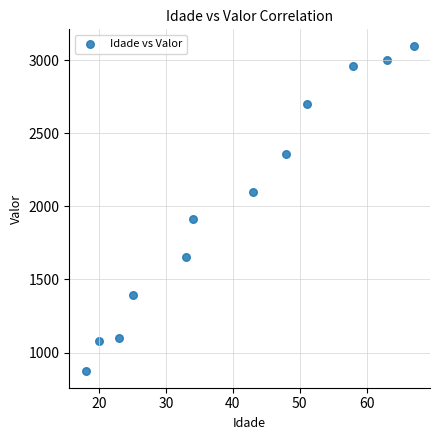

What is the range of X values (max minus min)?

49